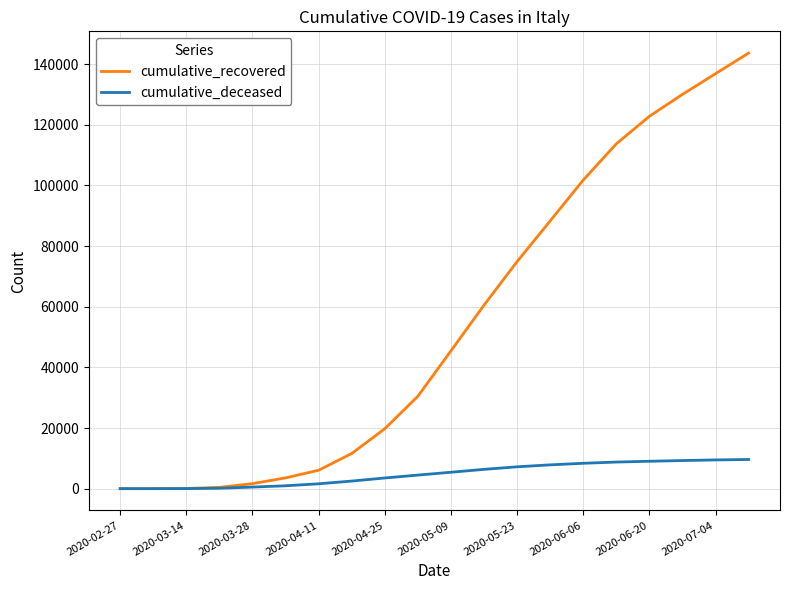

How many lines are shown in the chart?

2